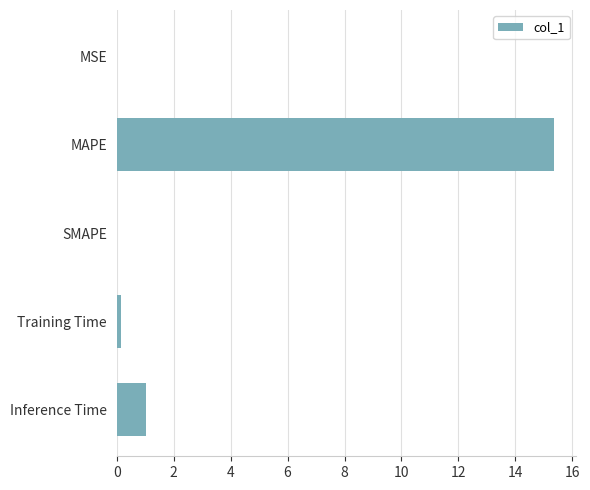

What is the sum of all values?

16.6